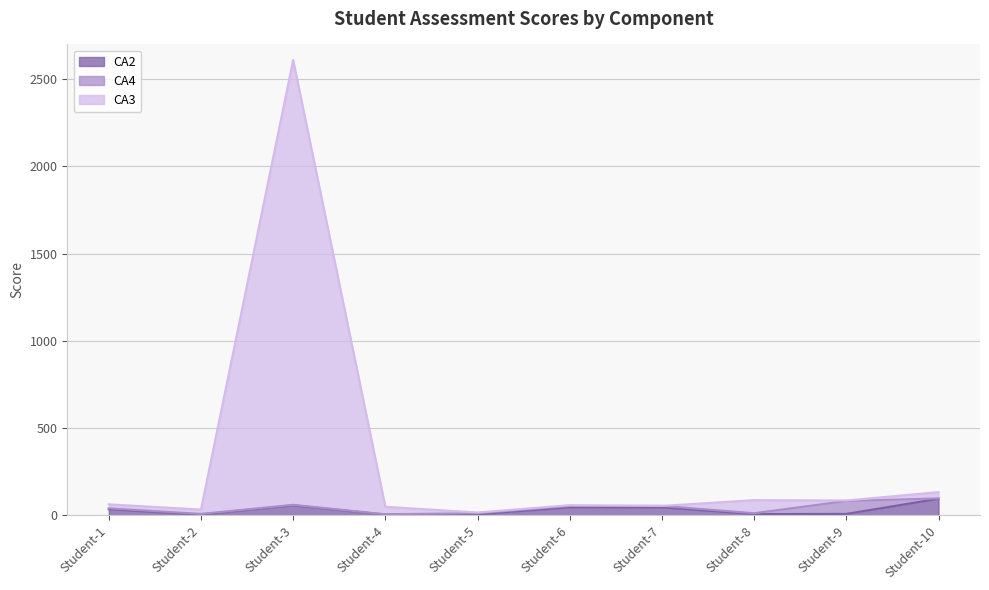

How many interior local peaks does the CA3 series have?

3